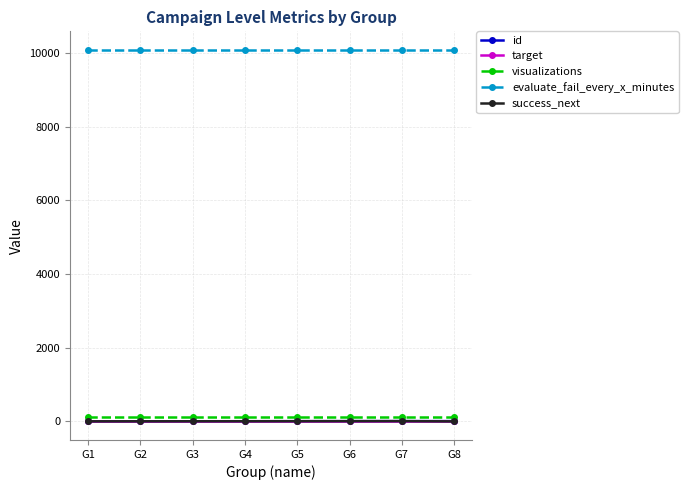

What is the minimum value for evaluate_fail_every_x_minutes?

10080